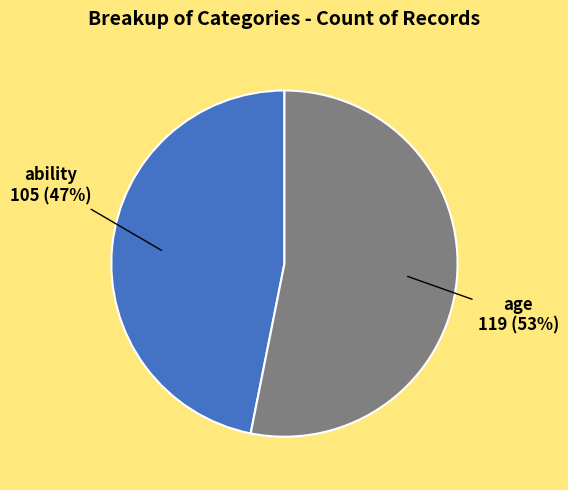

Does any single category account for the majority?

Yes